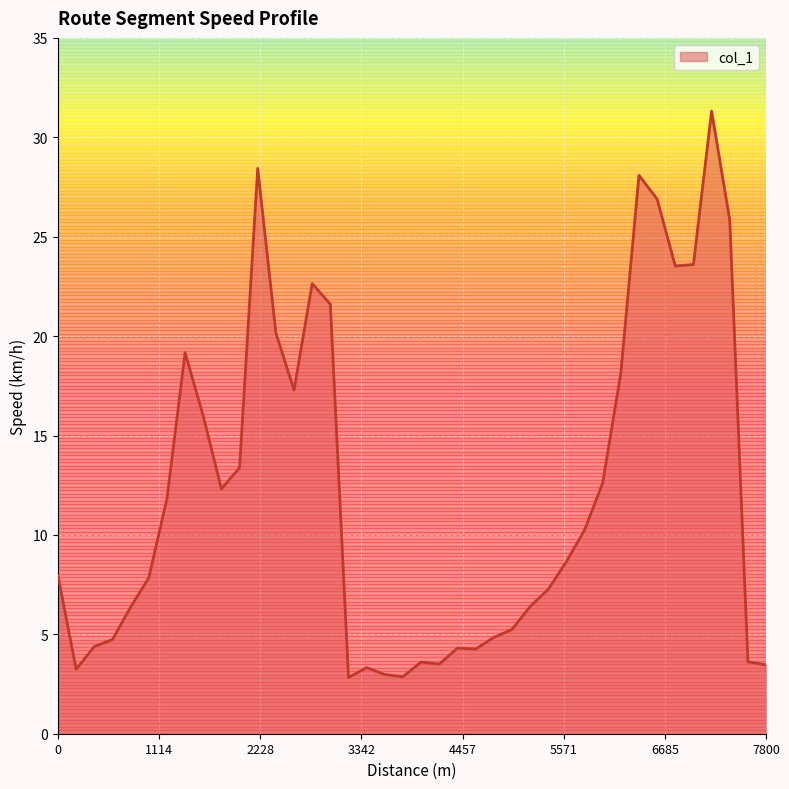

What is the difference between the maximum and minimum values?

28.5